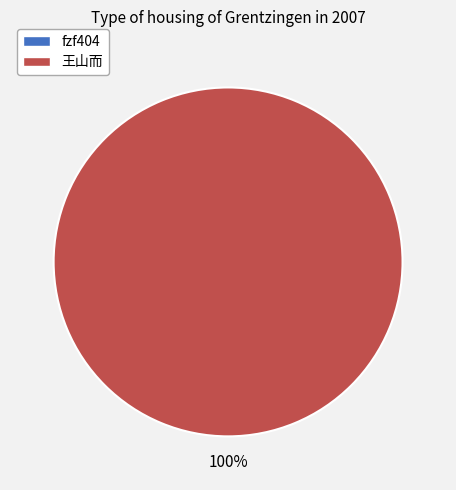

The fzf404 slice represents 0% of the pie. True or false?

True